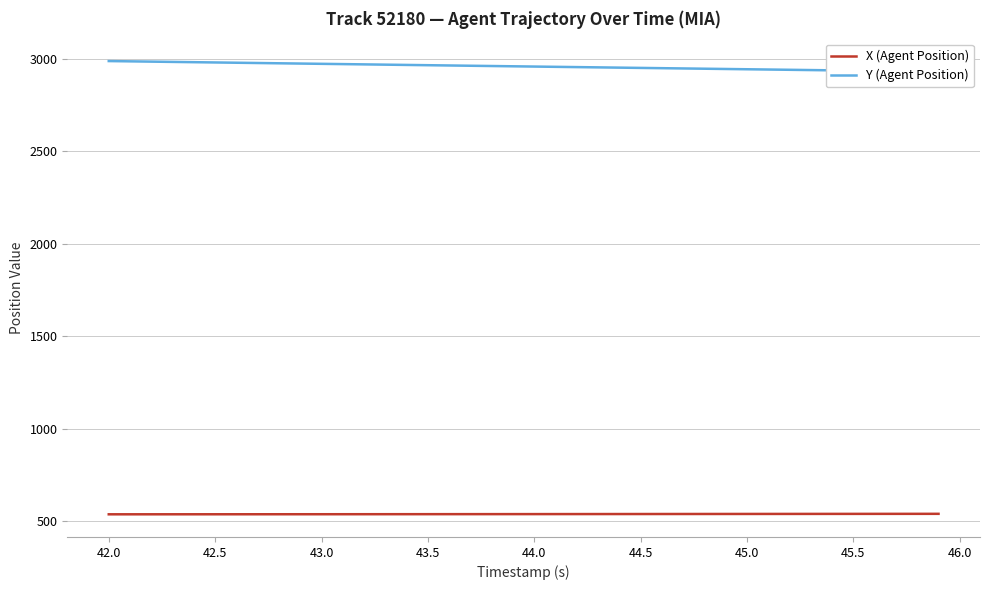

True or false: X (Agent Position) has more than 0 points higher than both neighbors.

False